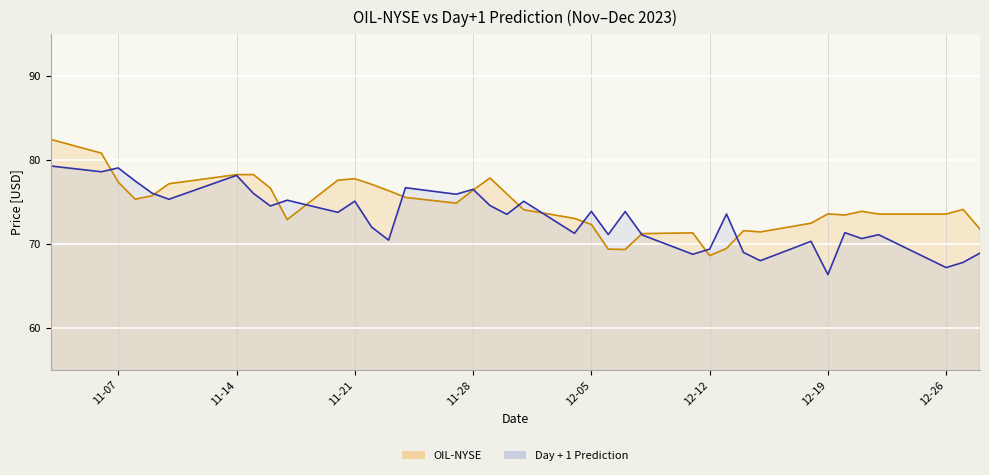

True or false: Day + 1 Prediction and OIL-NYSE intersect in this chart.

True